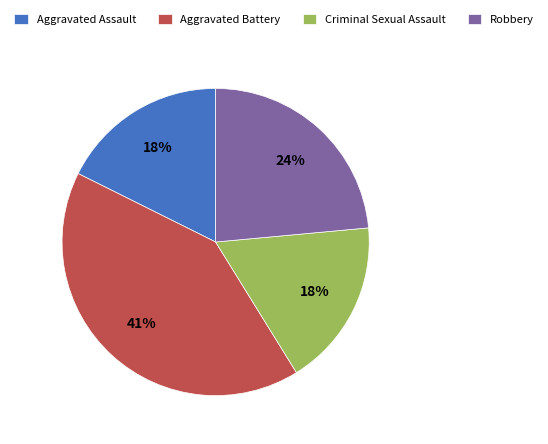

What percentage is the Robbery slice, to the nearest percent?

24%